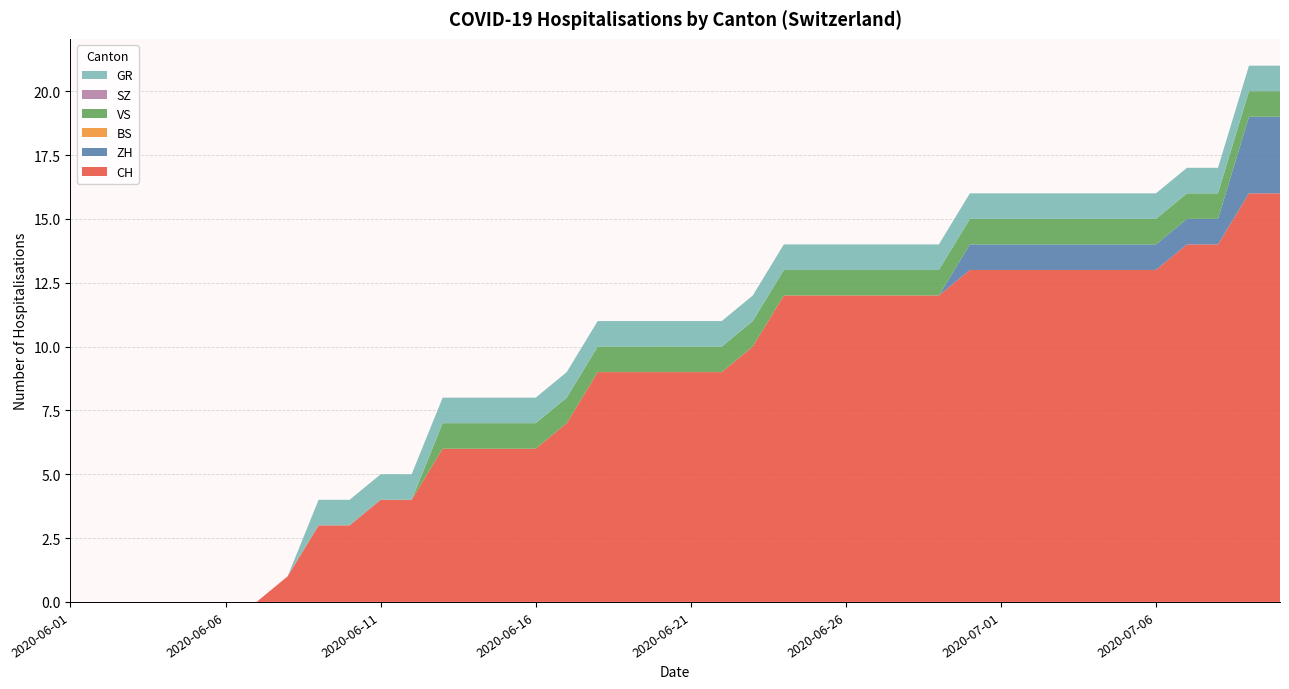

Reading left to right, what are all the values shown in this chart?

CH: 0	0	0	0	0	0	0	1	3	3	4	4	6	6	6	6	7	9	9	9	9	9	10	12	12	12	12	12	12	13	13	13	13	13	13	13	14	14	16	16
ZH: 0	0	0	0	0	0	0	0	0	0	0	0	0	0	0	0	0	0	0	0	0	0	0	0	0	0	0	0	0	1	1	1	1	1	1	1	1	1	3	3
BS: 0	0	0	0	0	0	0	0	0	0	0	0	0	0	0	0	0	0	0	0	0	0	0	0	0	0	0	0	0	0	0	0	0	0	0	0	0	0	0	0
VS: 0	0	0	0	0	0	0	0	0	0	0	0	1	1	1	1	1	1	1	1	1	1	1	1	1	1	1	1	1	1	1	1	1	1	1	1	1	1	1	1
SZ: 0	0	0	0	0	0	0	0	0	0	0	0	0	0	0	0	0	0	0	0	0	0	0	0	0	0	0	0	0	0	0	0	0	0	0	0	0	0	0	0
GR: 0	0	0	0	0	0	0	0	1	1	1	1	1	1	1	1	1	1	1	1	1	1	1	1	1	1	1	1	1	1	1	1	1	1	1	1	1	1	1	1